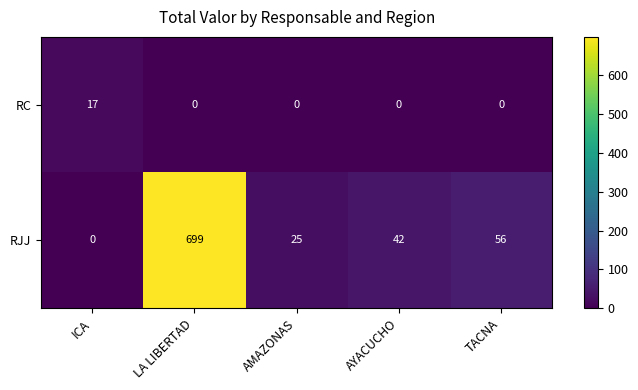

Reading left to right, list all the values displayed in this chart.

RC: 17	0	0	0	0
RJJ: 0	699	25	42	56